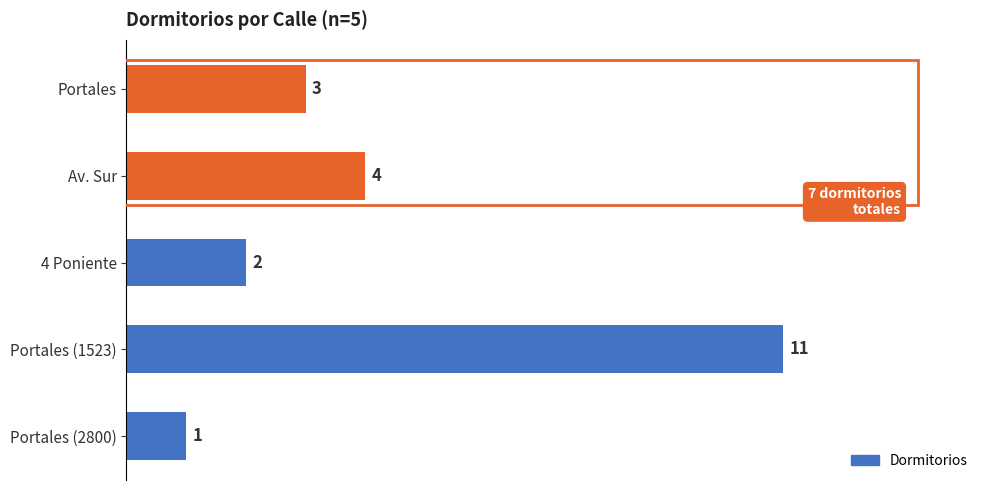

Are the bars horizontal?

Yes